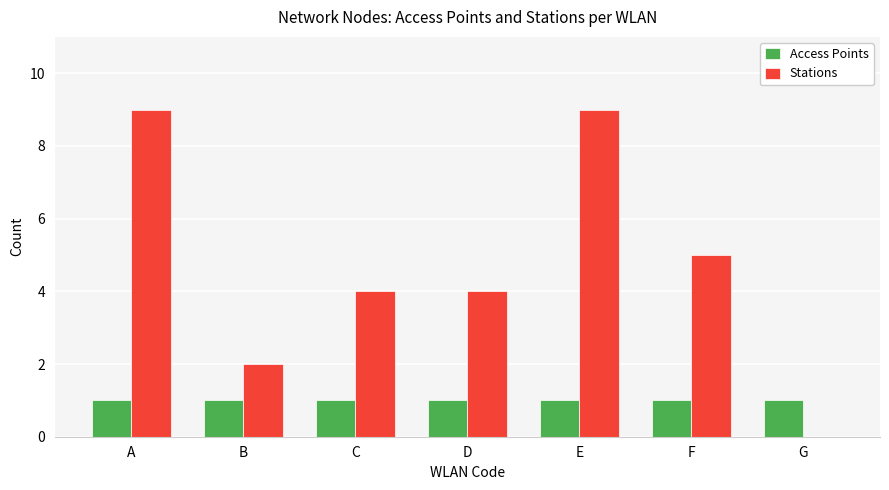

What is the approximate value of Access Points at A?

1